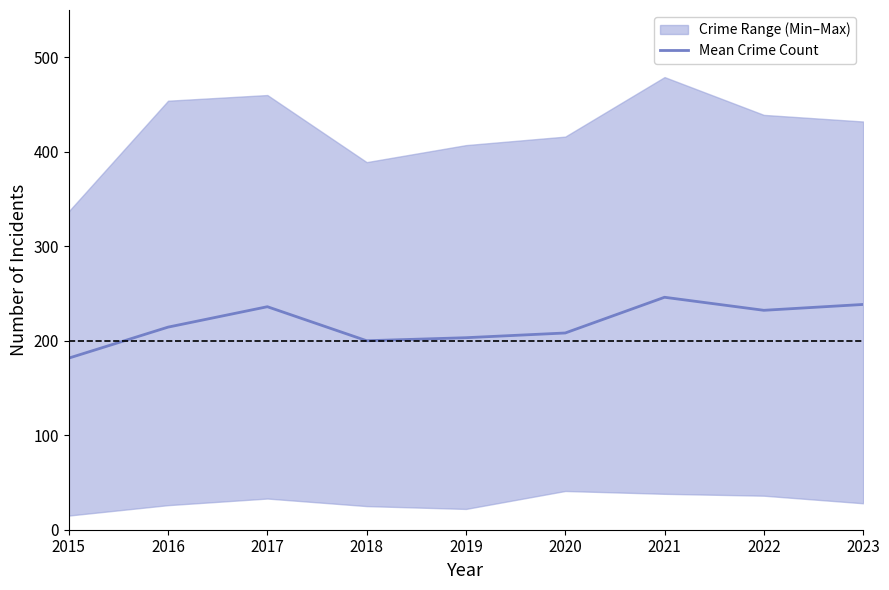

At which label does Mean Crime Count reach its minimum?

2015